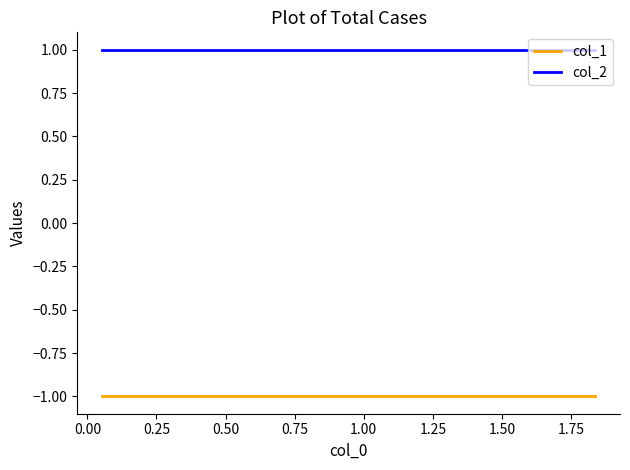

What is the smallest value displayed?

-1